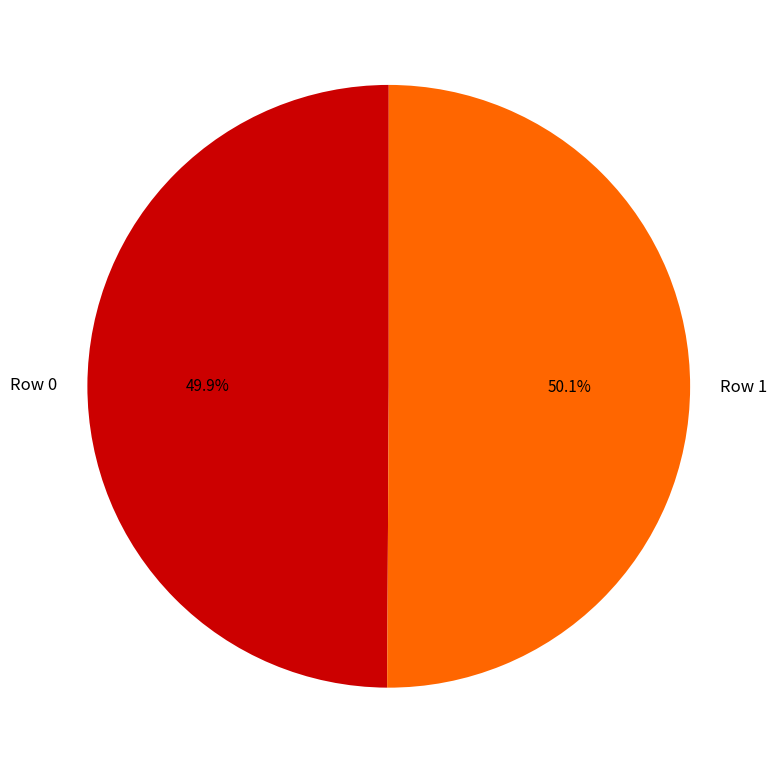

What percentage is the Row 0 slice, to the nearest percent?

50%